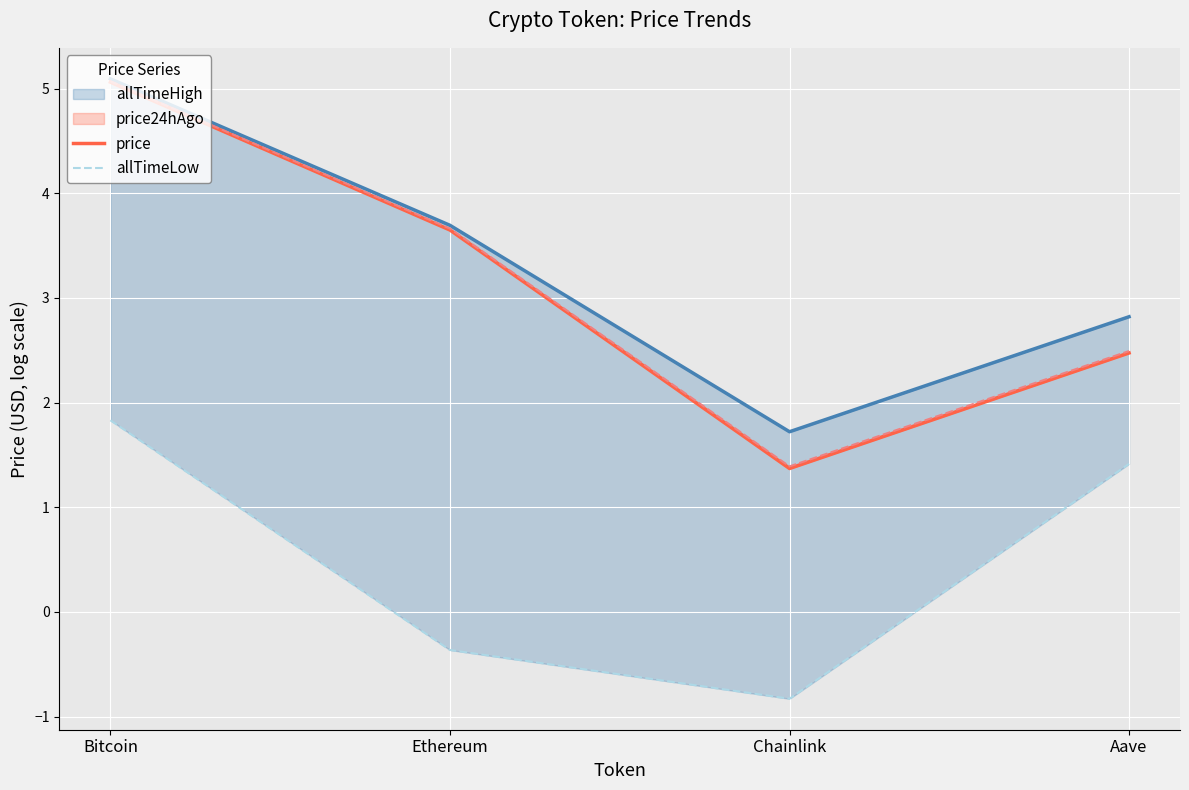

What is the sum of all allTimeHigh values?

13.3